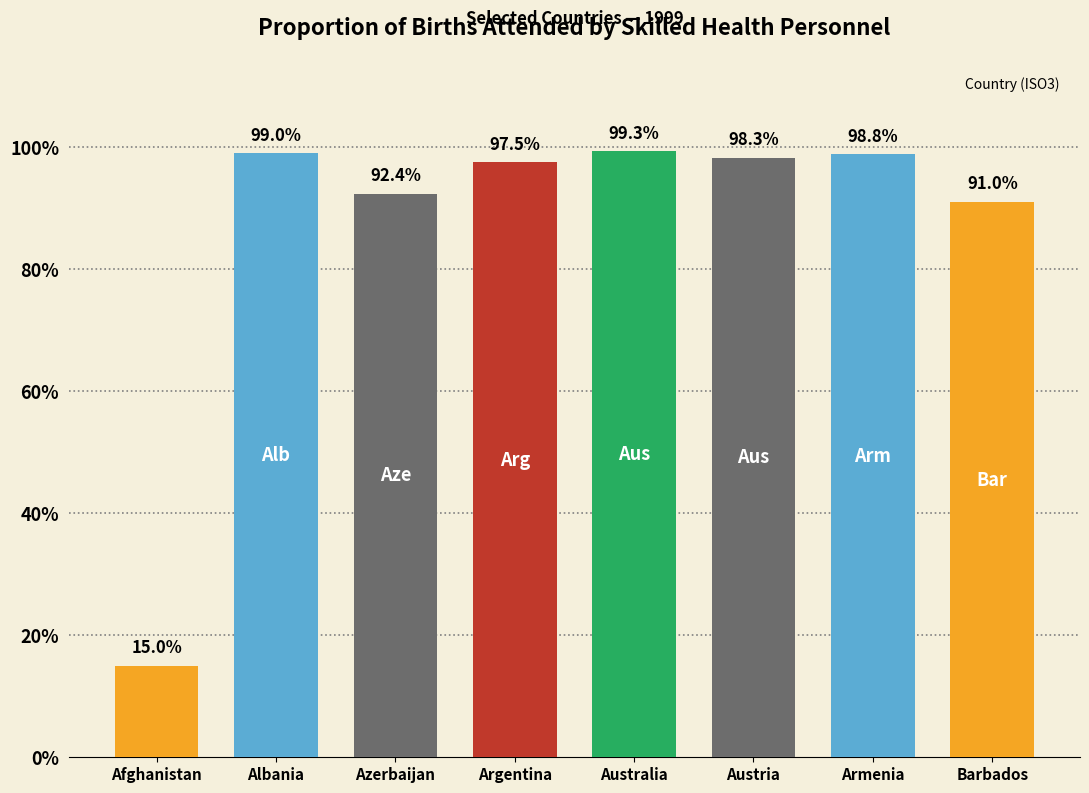

Reading right to left, what are all the values shown in this chart?

91.0	98.8	98.3	99.3	97.5	92.4	99.0	15.0